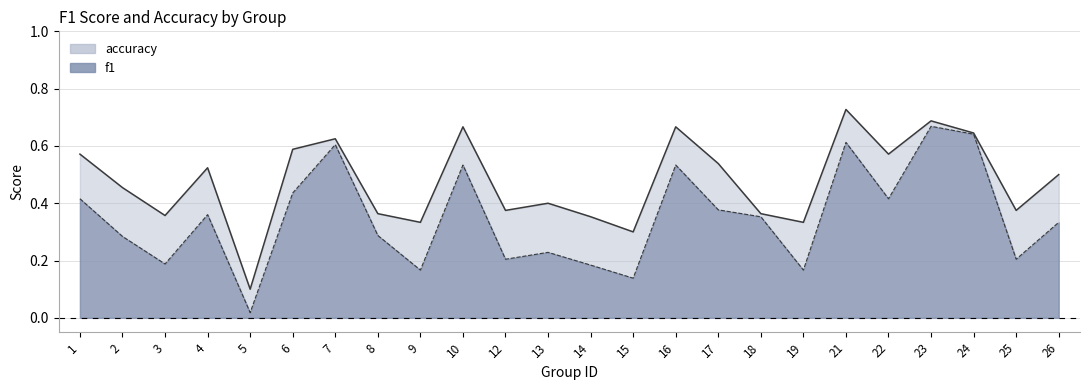

At 24, list the series in order from smallest to largest.

f1, accuracy